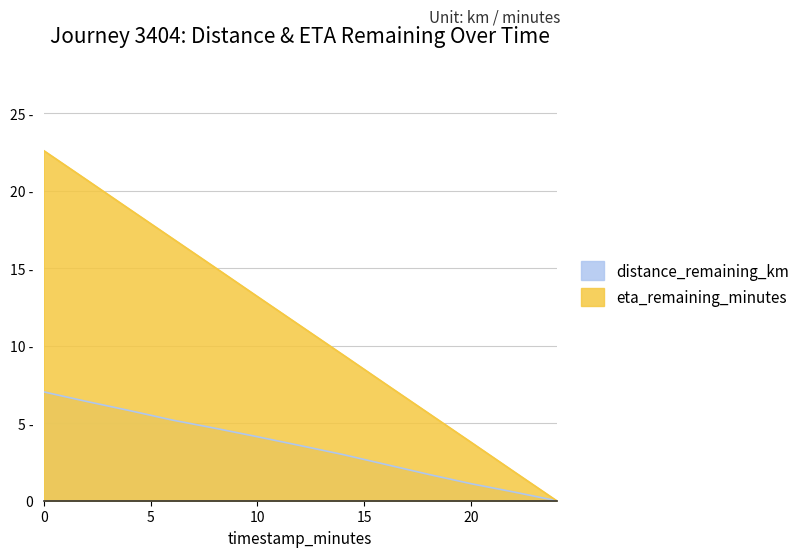

True or false: eta_remaining_minutes has a value of 5.4 at 8.0.

False